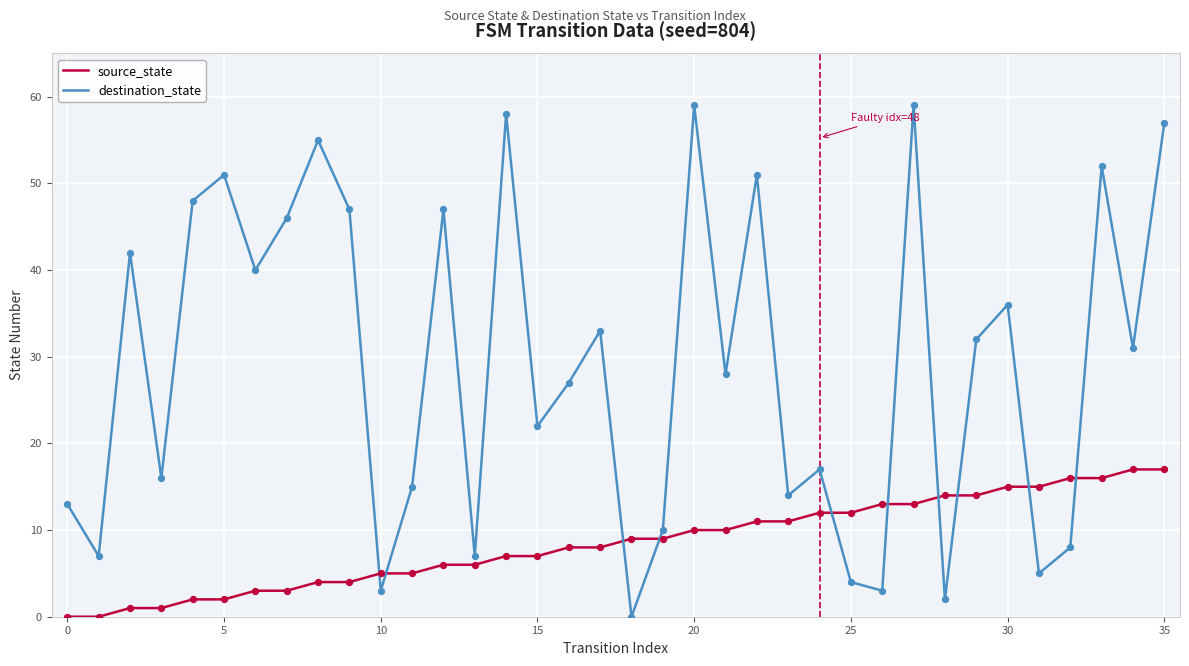

Which series has the largest total across all categories?

destination_state